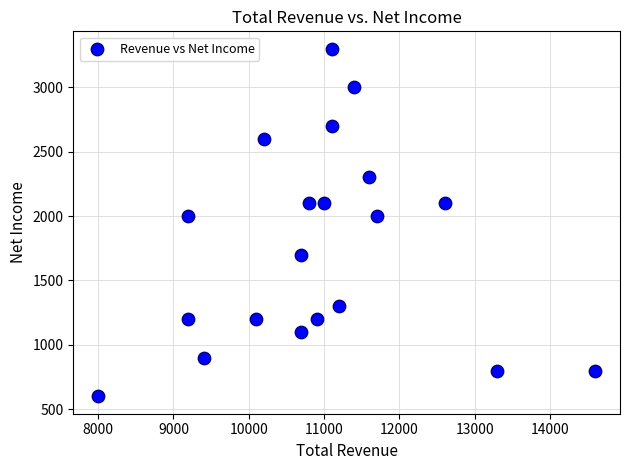

What is the range of X values (max minus min)?

6600